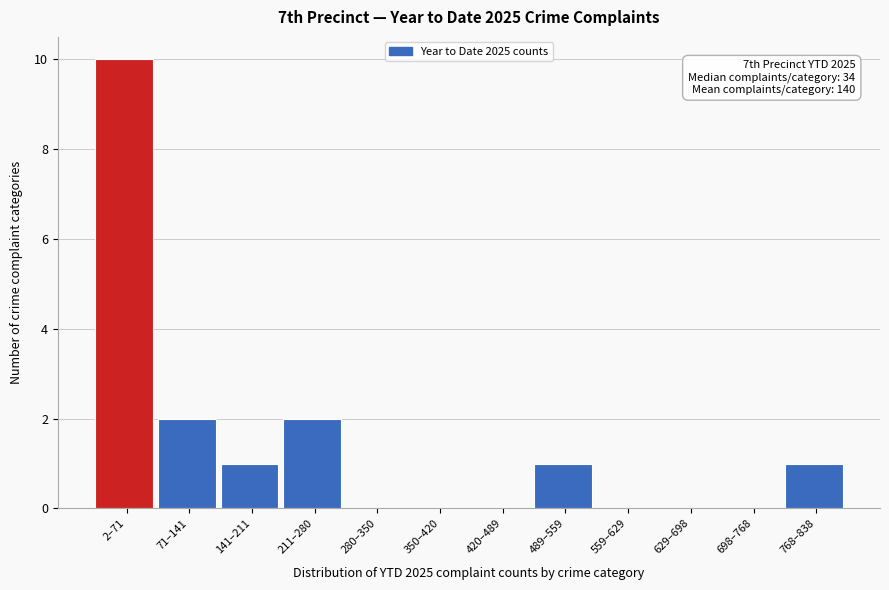

Reading left to right, extract all data points from this chart.

2–71=10	71–141=2	141–211=1	211–280=2	280–350=0	350–420=0	420–489=0	489–559=1	559–629=0	629–698=0	698–768=0	768–838=1